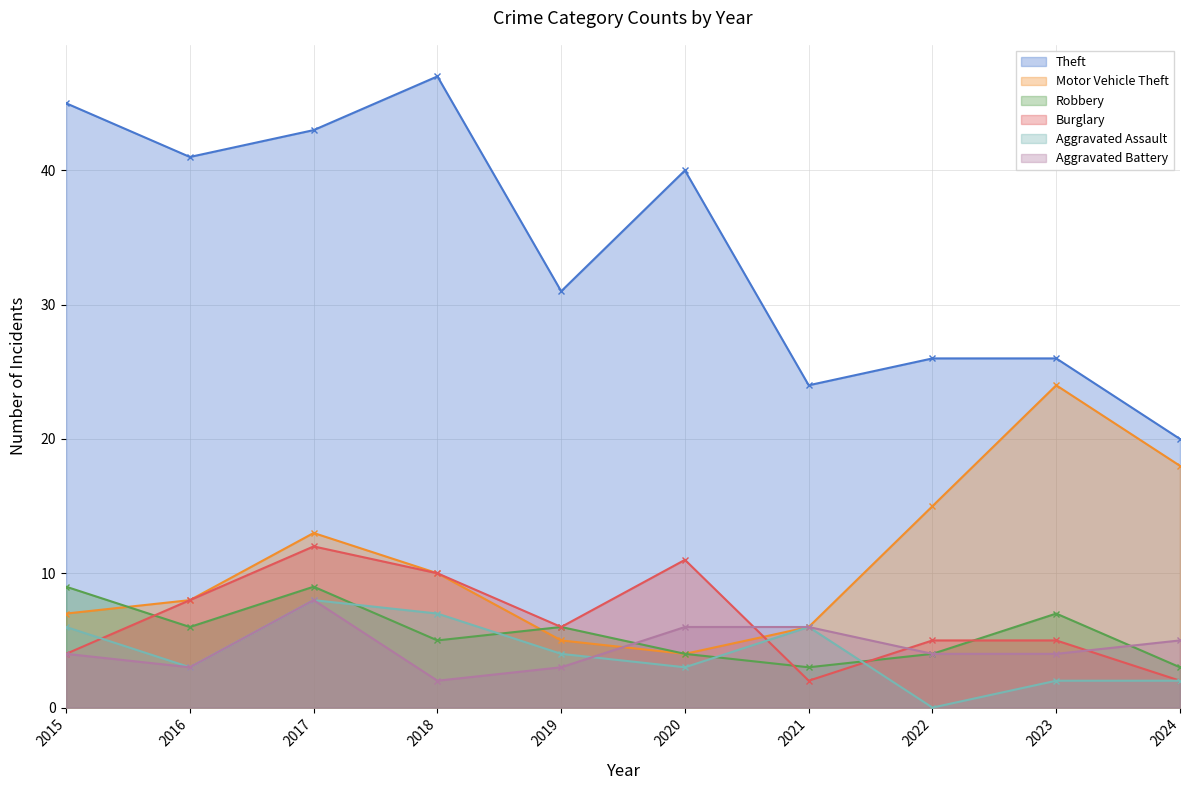

Which series has the widest spread of values?

Theft